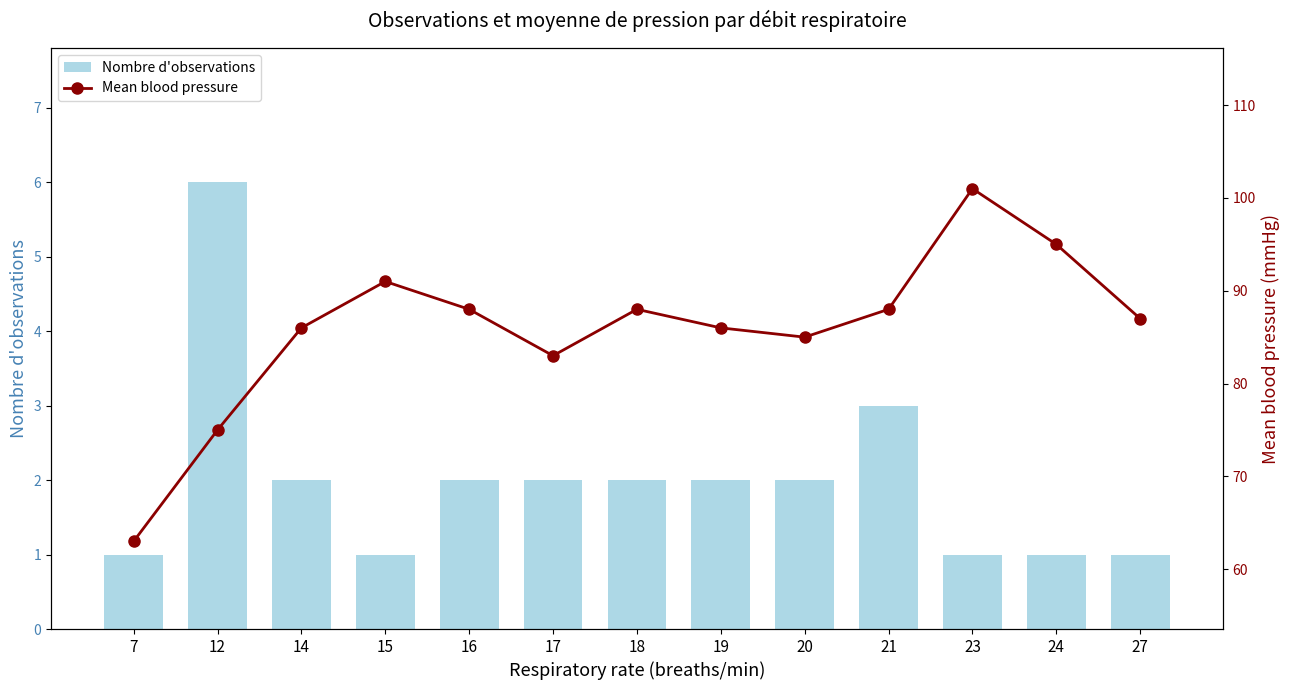

What is the highest value of the Nombre d'observations series?

6